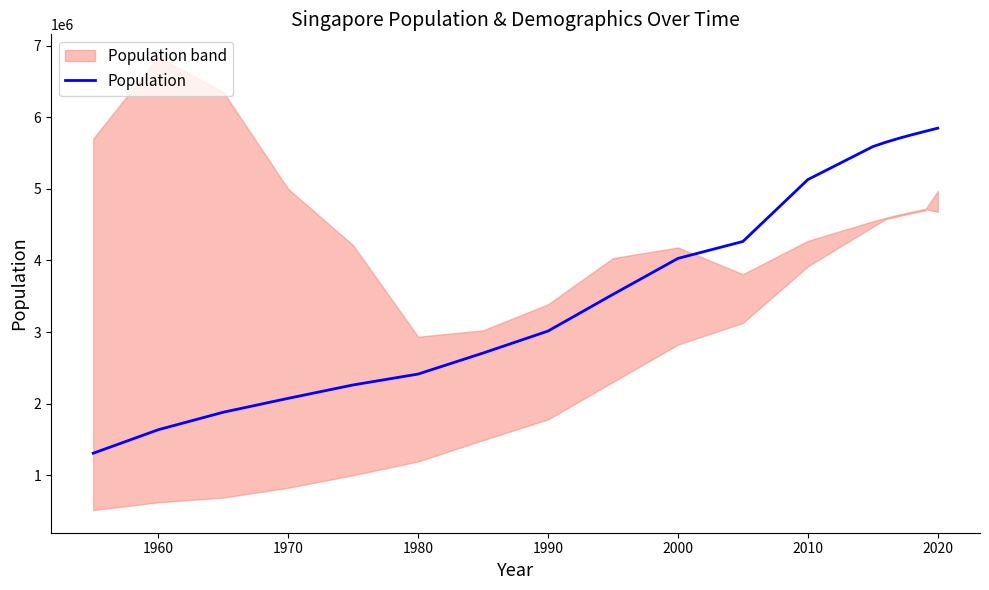

What is the maximum value for Population?

5850342